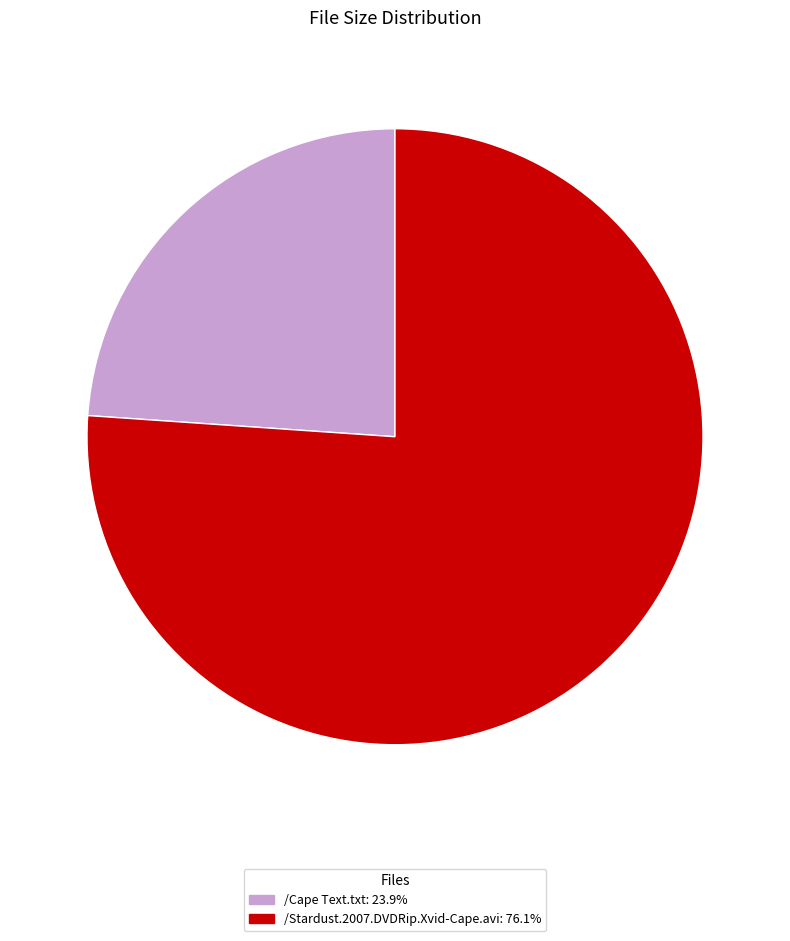

What is the ratio of the value at /Cape Text.txt to the value at /Stardust.2007.DVDRip.Xvid-Cape.avi?

0.3